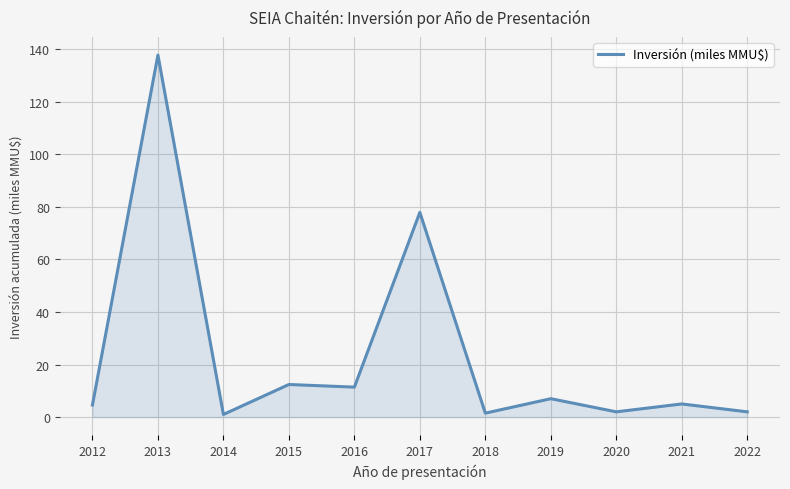

True or false: the data shows 1.0 at 2014.

True